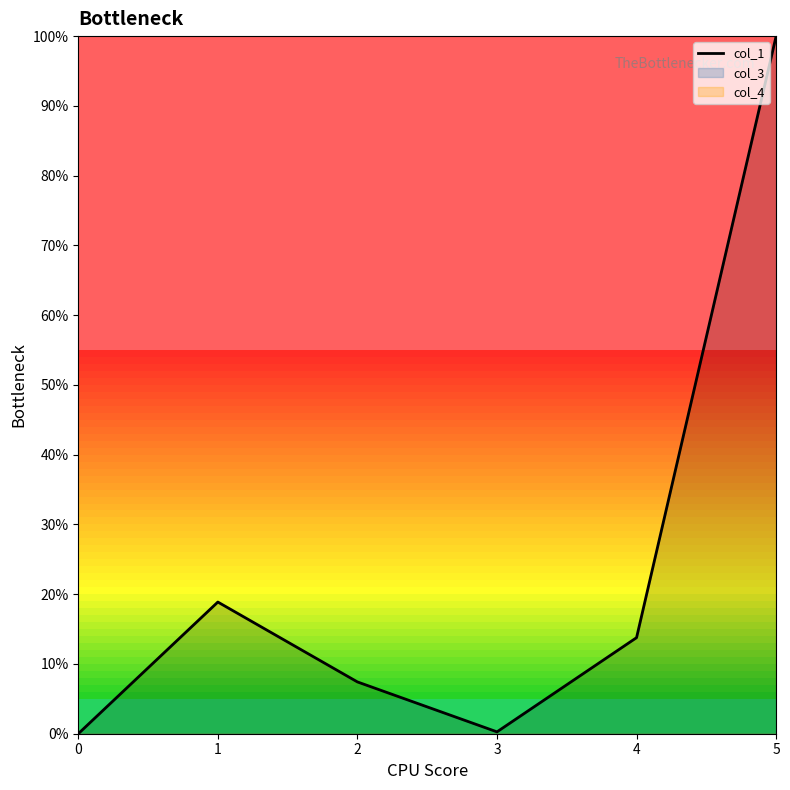

What is the average value?

23.4